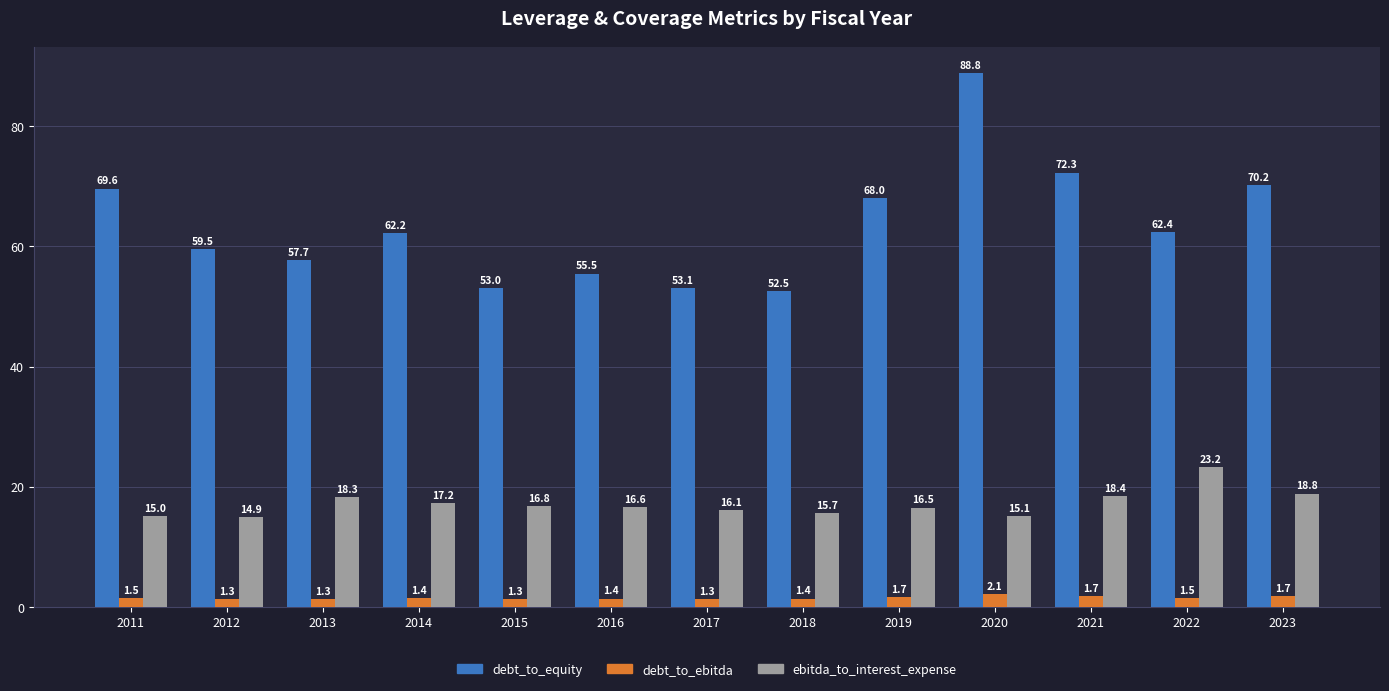

True or false: ebitda_to_interest_expense has a value of 33.9 at 2022.

False